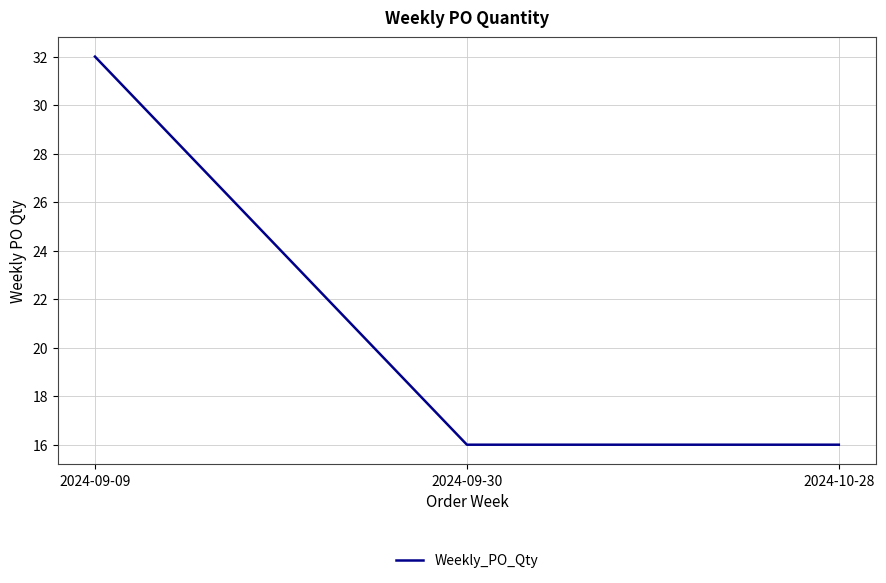

Is this an area chart (filled region under the line)?

No